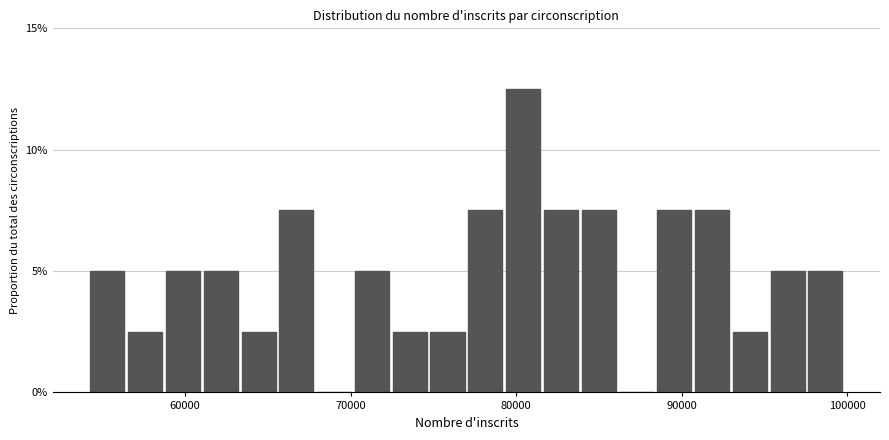

Around what value on the x-axis is the tallest bar? Give the approximate position of its centre, as read against the axis.

80000